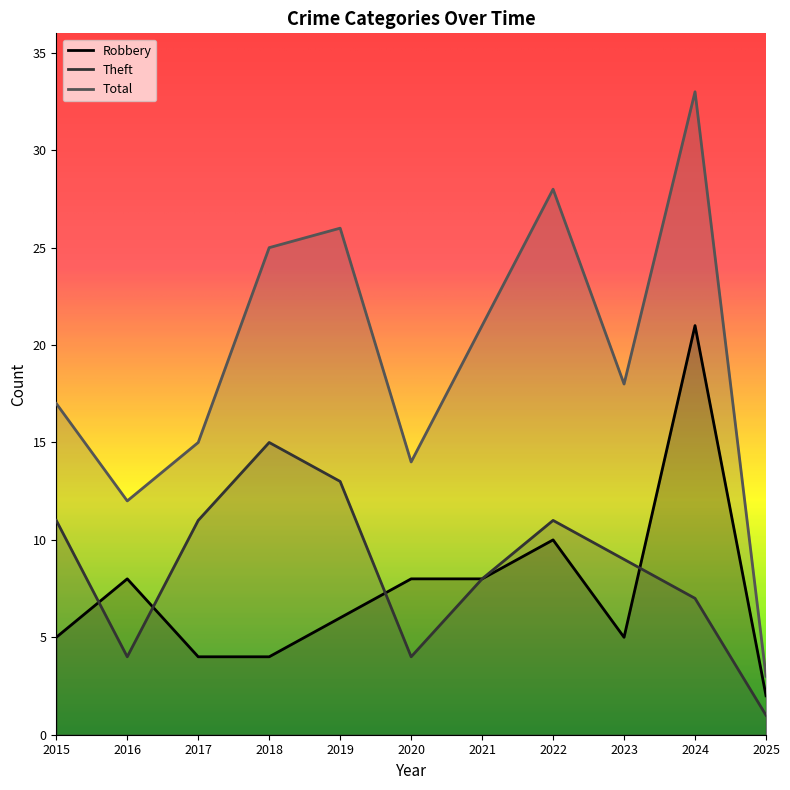

What is the difference between the maximum and second lowest values in the Robbery series?

17